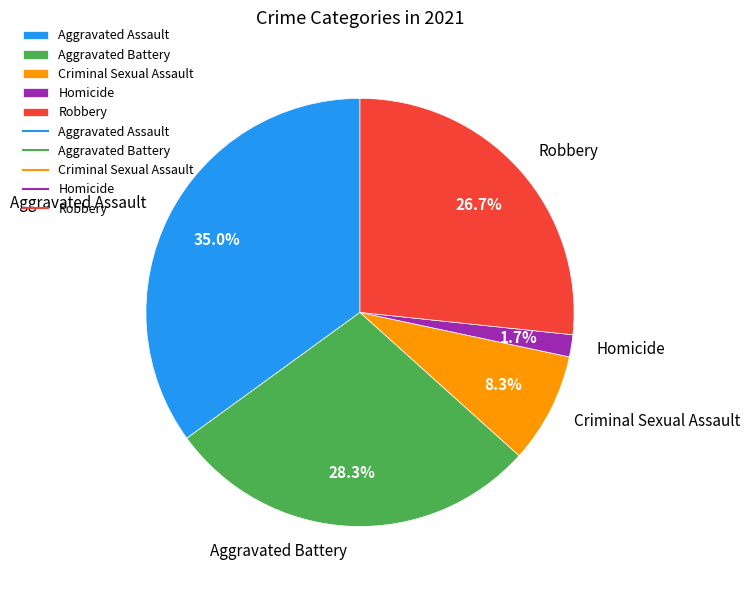

Is it true that Homicide is 2% of the pie?

True